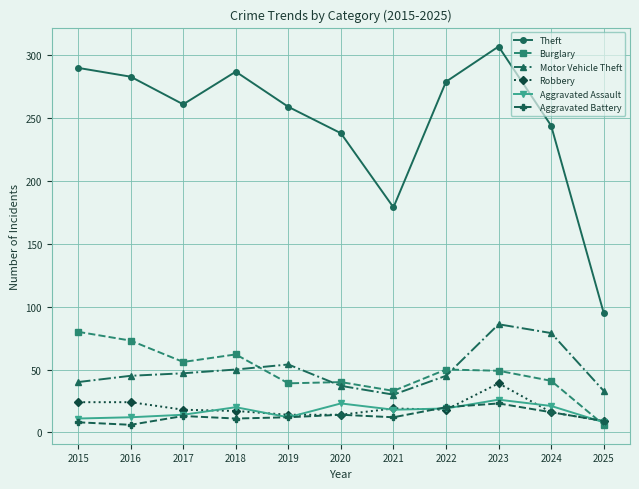

How many lines are shown in the chart?

6